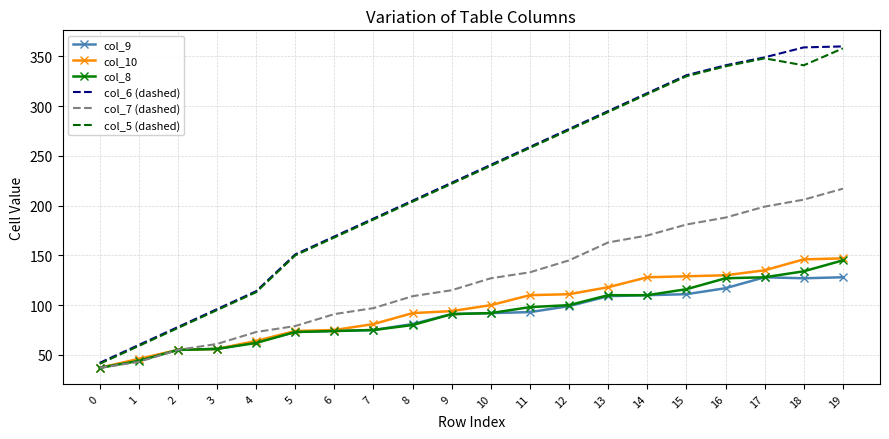

The value of col_7 (dashed) at 5 is 119. True or false?

False